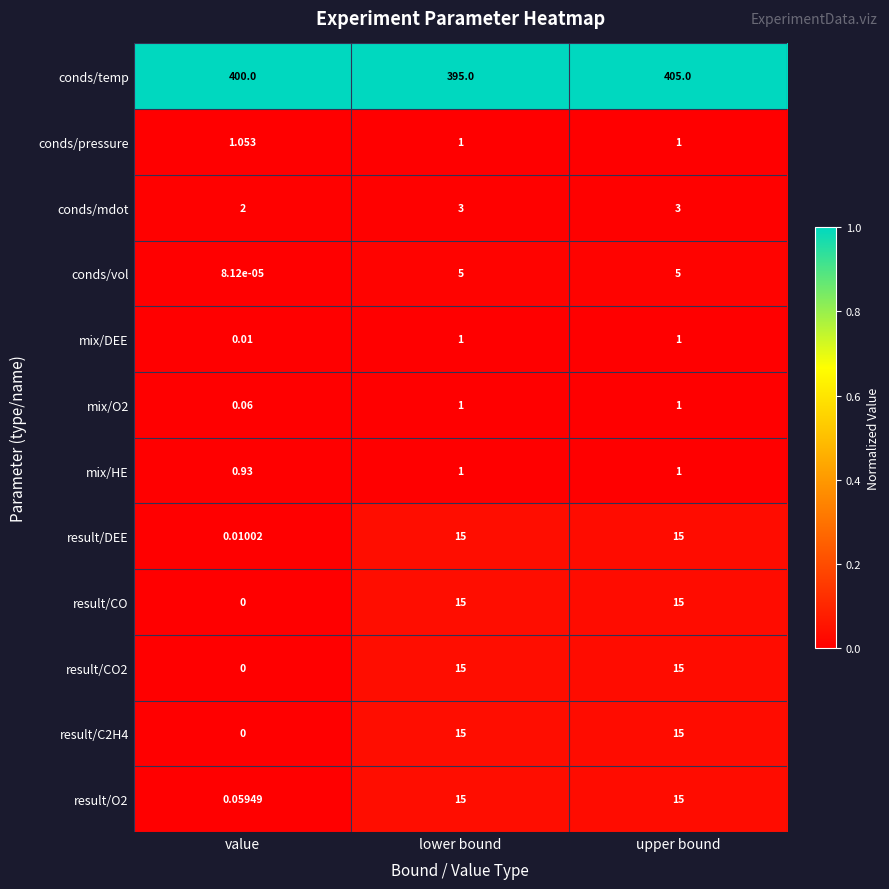

Which series has the largest total across all categories?

conds/temp